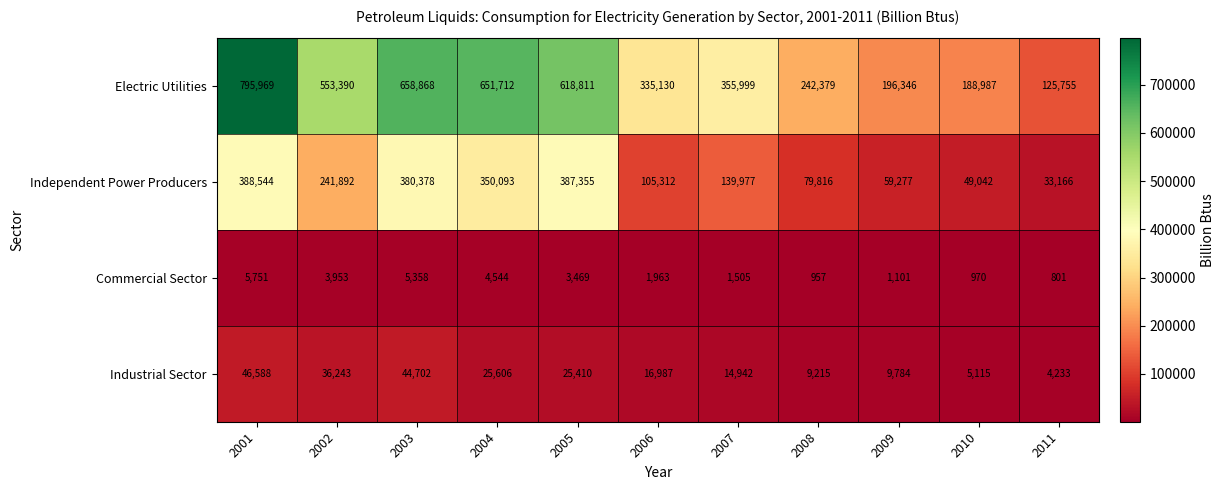

What is the sum of all Commercial Sector values?

30372